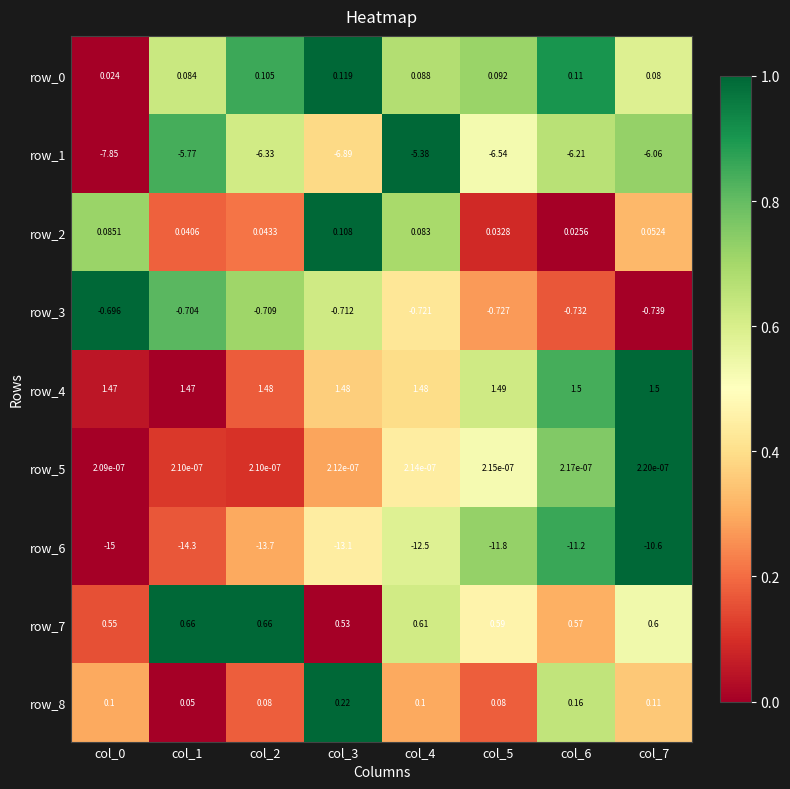

Is the value of row_7 at col_6 greater than the value of row_3 at col_0?

Yes